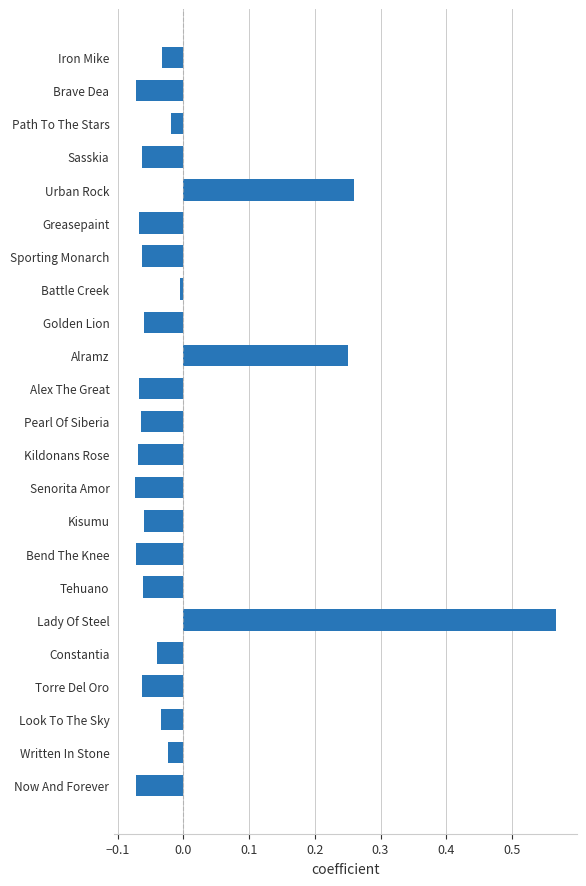

Is it true that the value at Now And Forever is -0.0?

False